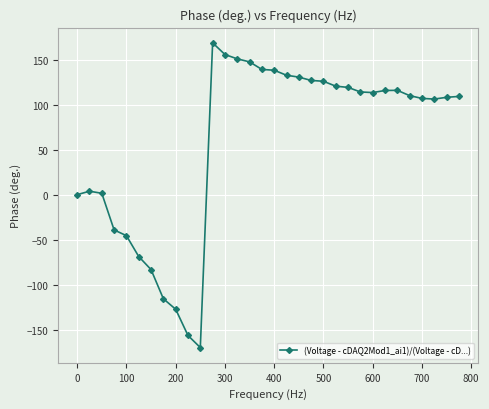

True or false: the data has more than 0 interior local peaks.

True